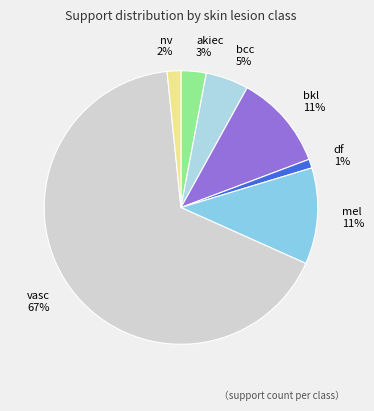

Is it true that df is 15% of the pie?

False